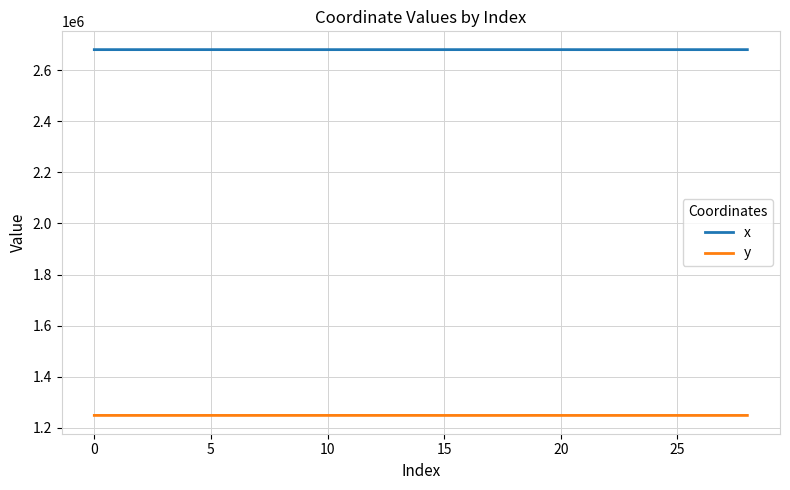

What is the lowest value of the x series?

2680851.7